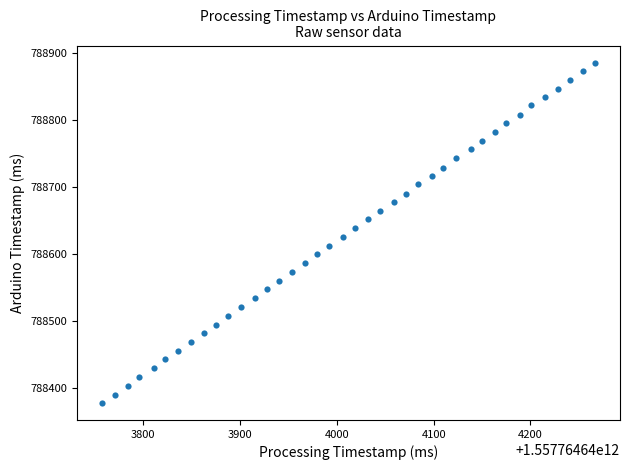

What is the range of X values (max minus min)?

510